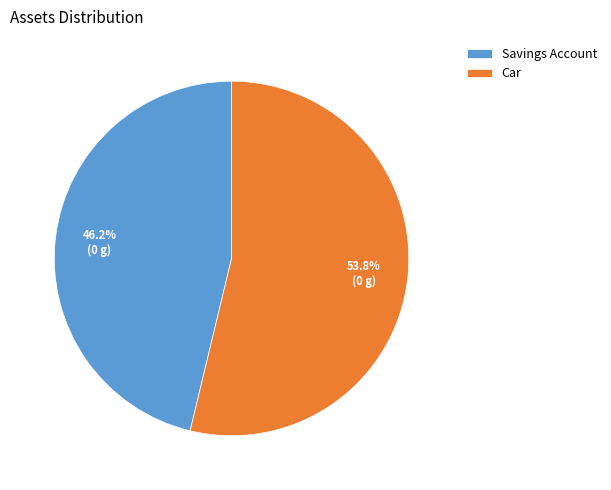

Which category has the biggest portion of the pie?

Car